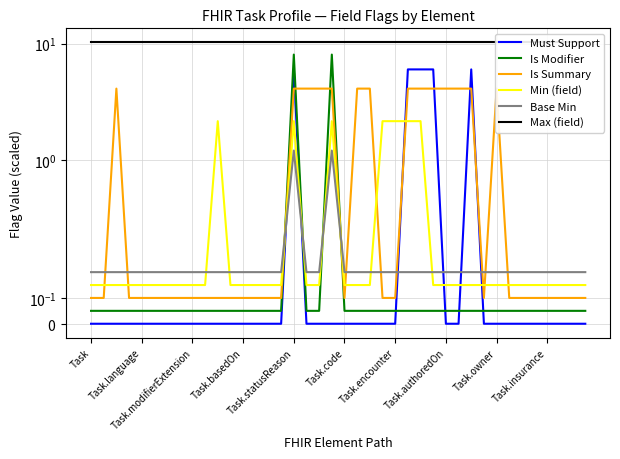

List the series in order of their peak value, highest first.

Max (field), Is Modifier, Must Support, Is Summary, Min (field), Base Min